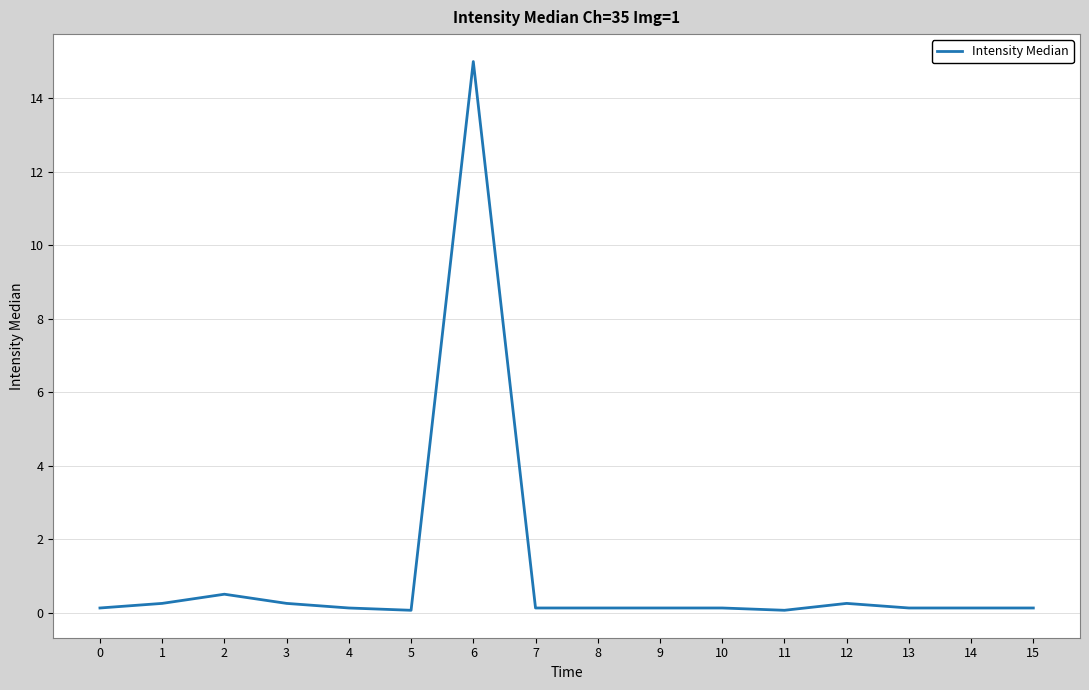

How many lines are shown in the chart?

1